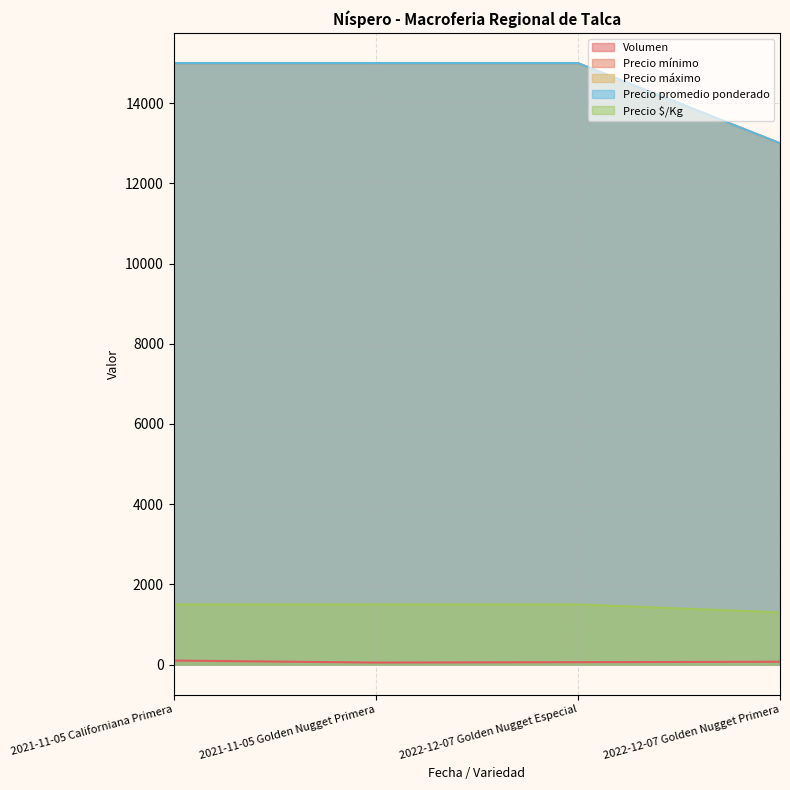

Reading right to left, extract all data points from this chart.

Volumen: 70	60	50	100
Precio mínimo: 13000	15000	15000	15000
Precio máximo: 13000	15000	15000	15000
Precio promedio ponderado: 13000	15000	15000	15000
Precio $/Kg: 1300	1500	1500	1500